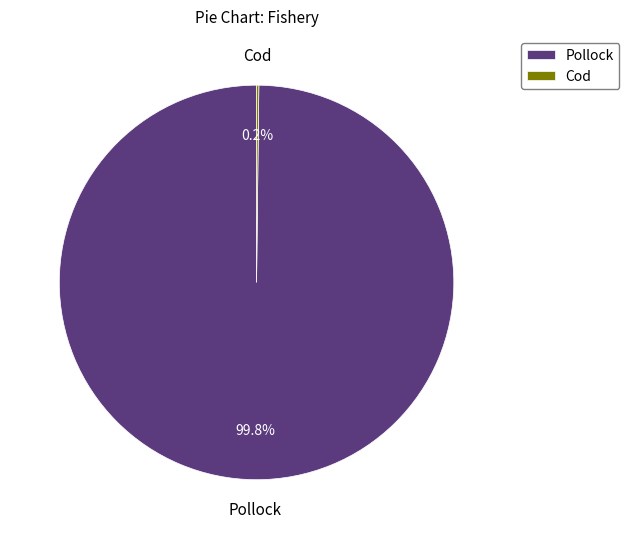

Is there any slice that represents more than half of the pie?

Yes